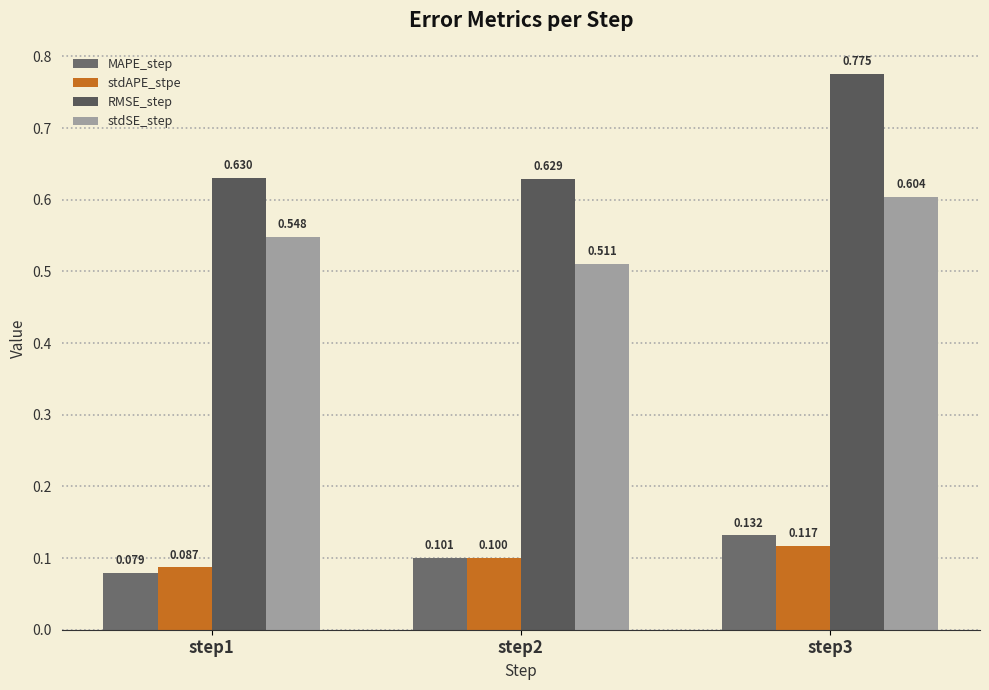

Is it true that stdSE_step equals 0.2 at step2?

False